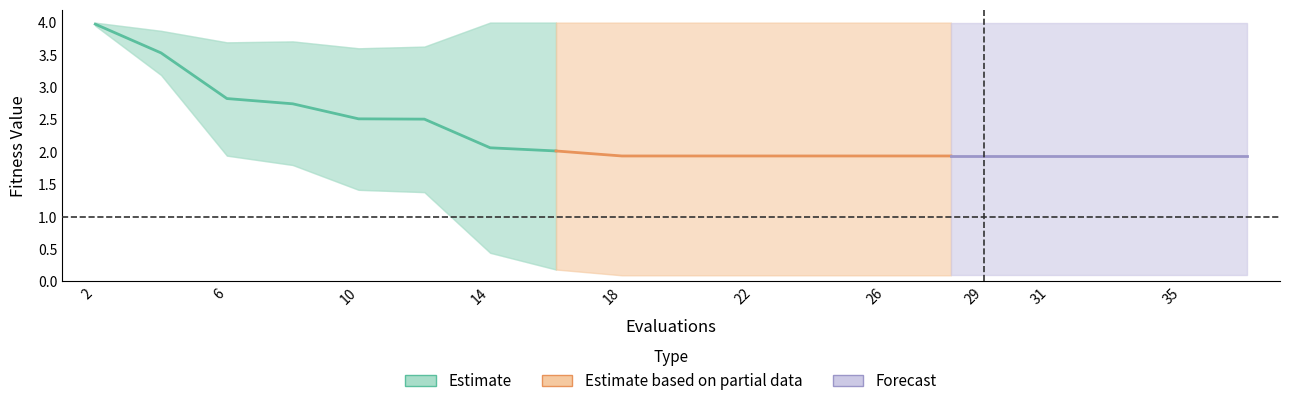

True or false: worst and mean cross at least once.

False